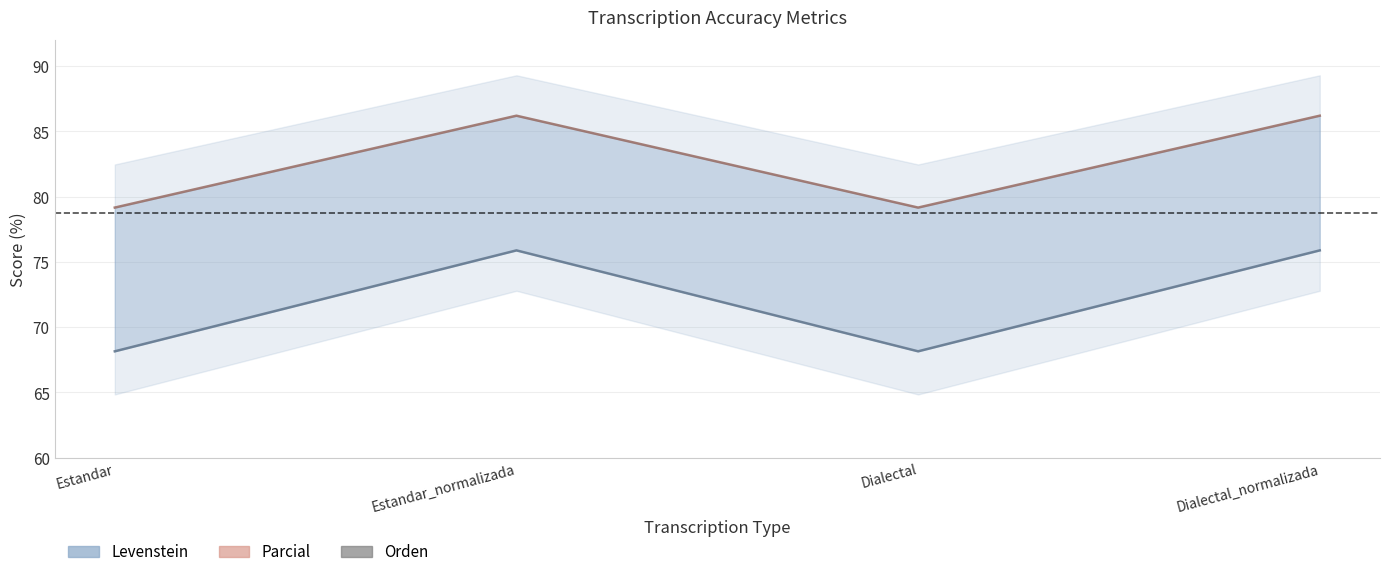

Which category has the lowest value across all series?

Estandar